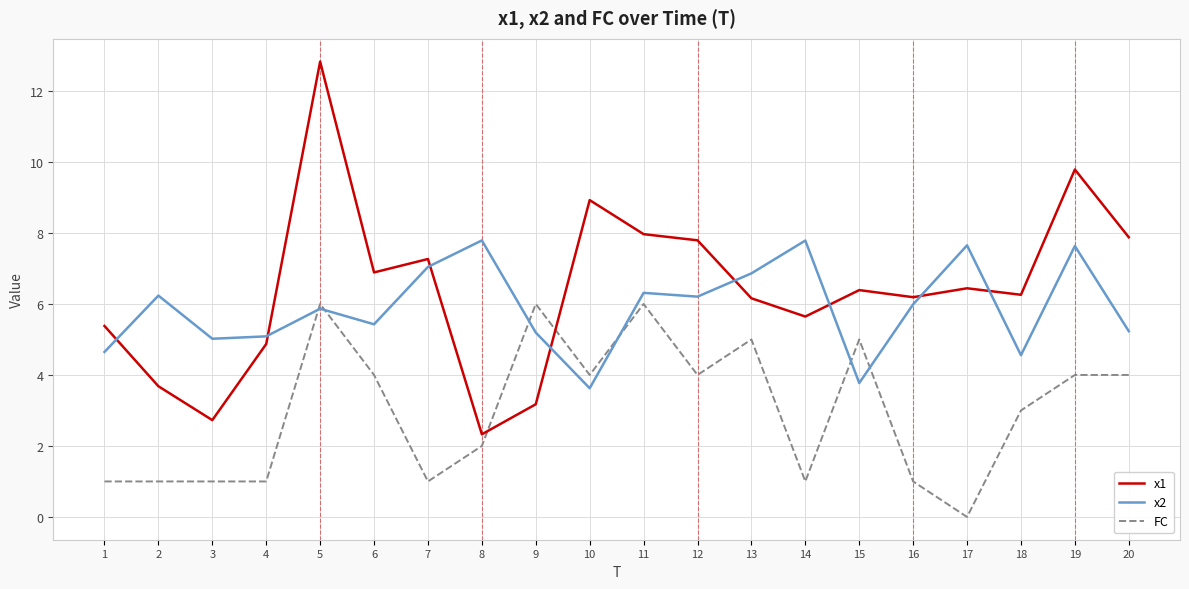

True or false: x2 and x1 intersect in this chart.

True